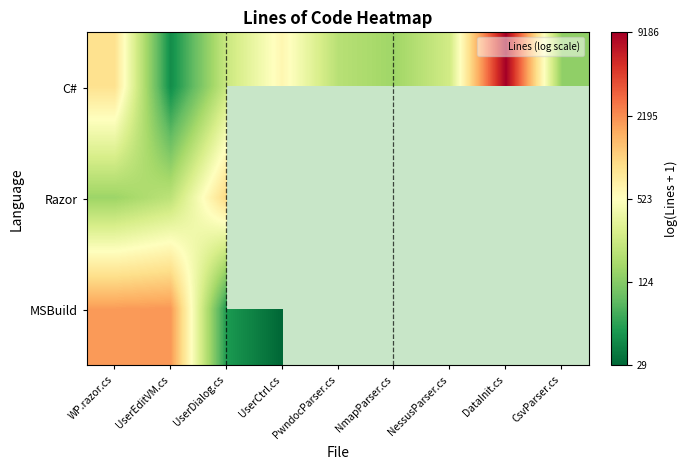

Is the value of MSBuild at NmapParser.cs greater than the value of Razor at DataInit.cs?

No